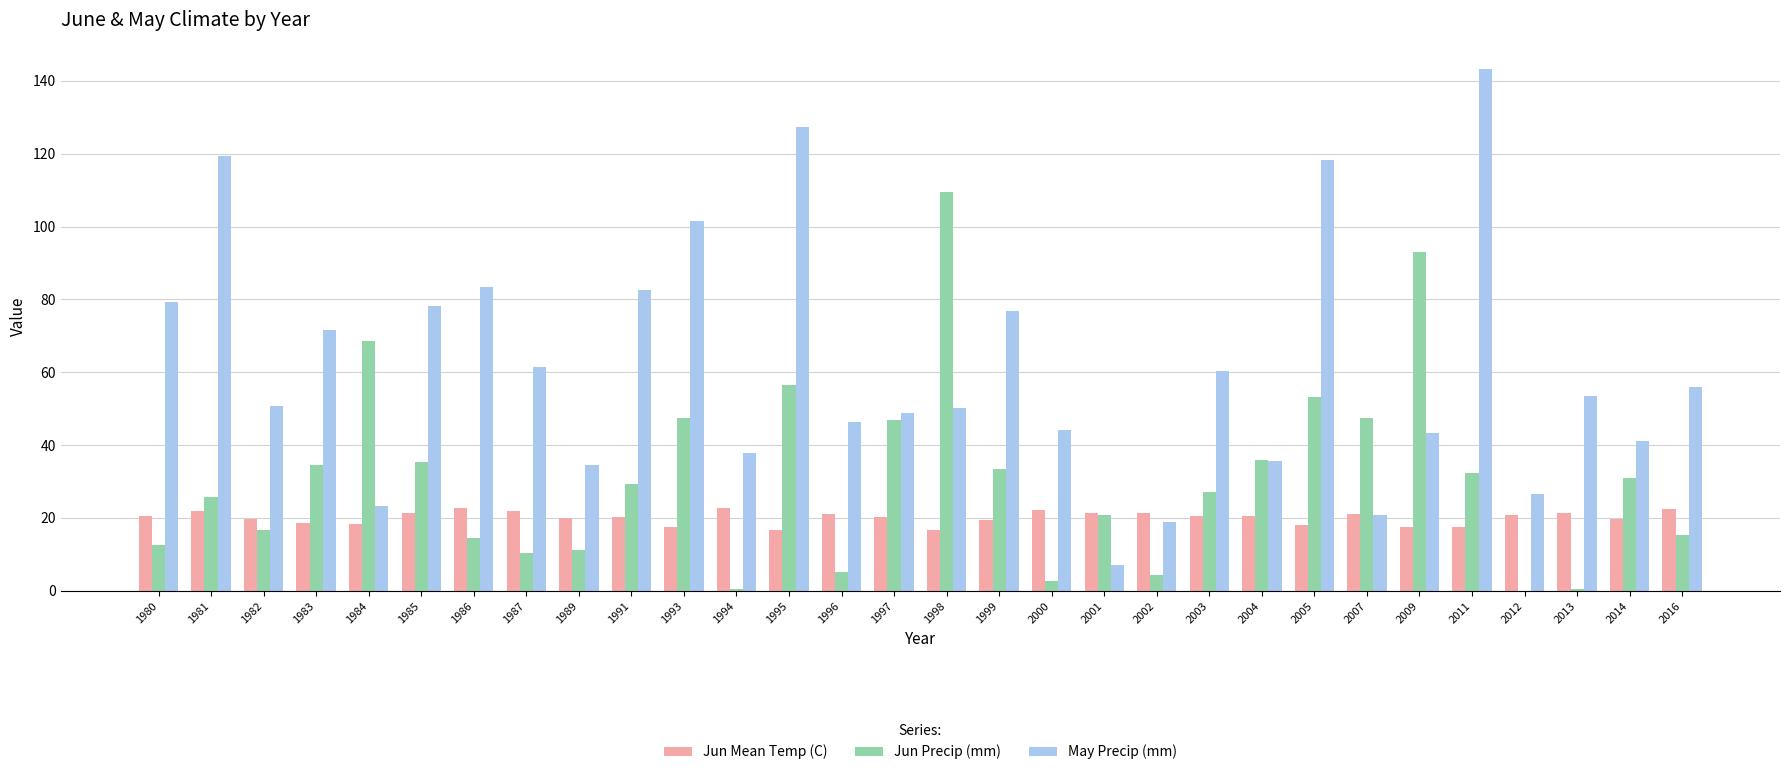

What is the average value of the May Precip (mm) series?

61.4